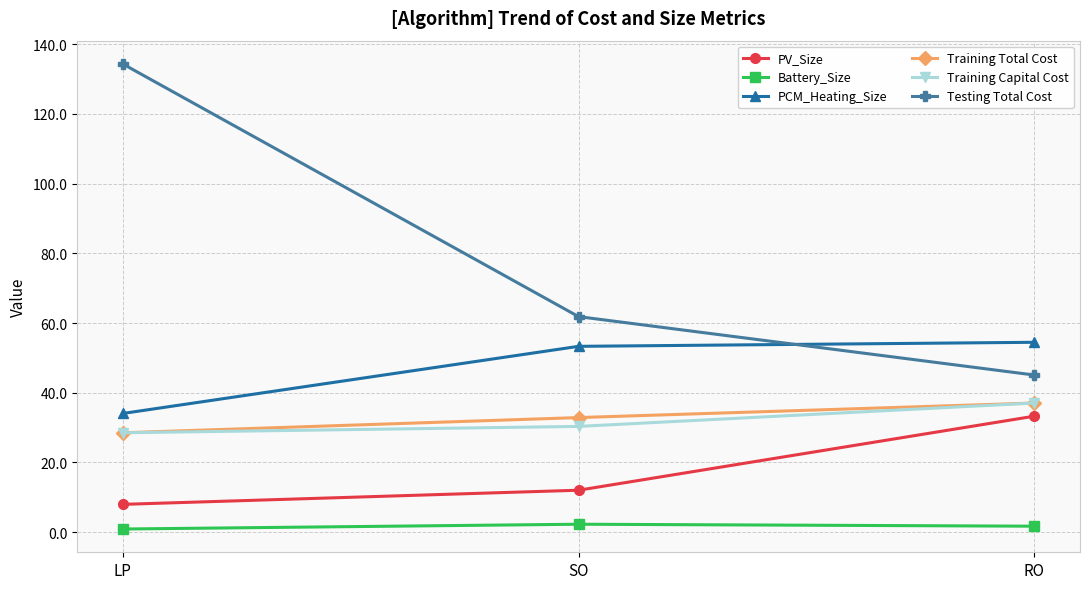

Which series has the largest total across all categories?

Testing Total Cost